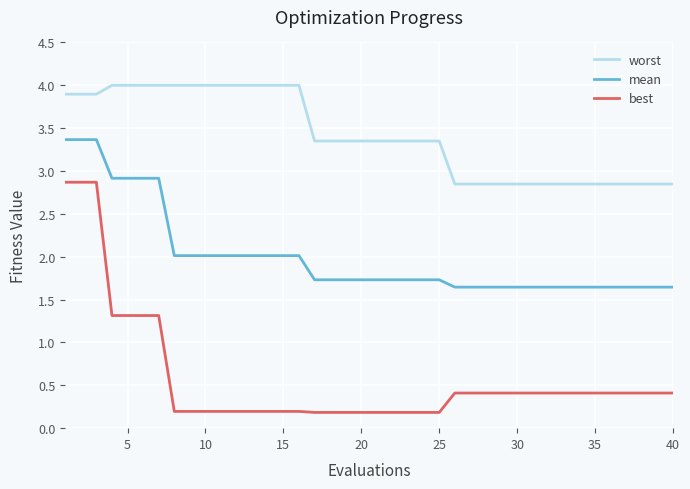

What is the difference between the maximum and minimum values in the mean series?

1.7